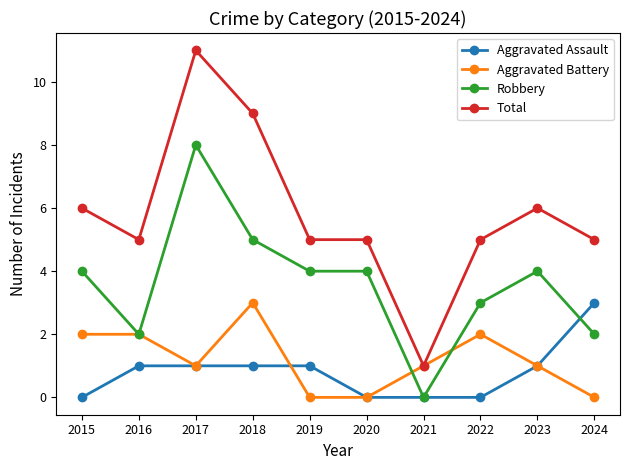

How many positive values does the Robbery series have?

9